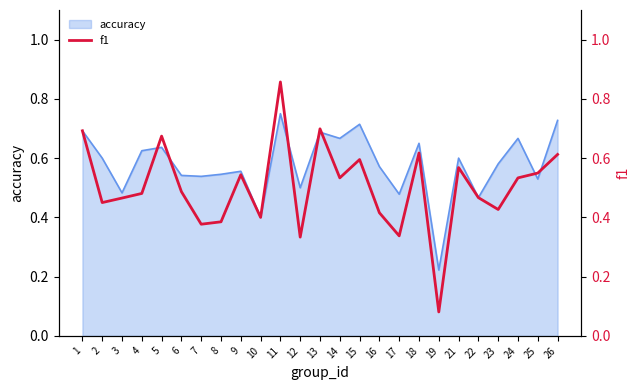

What is the maximum value shown in the chart?

0.9